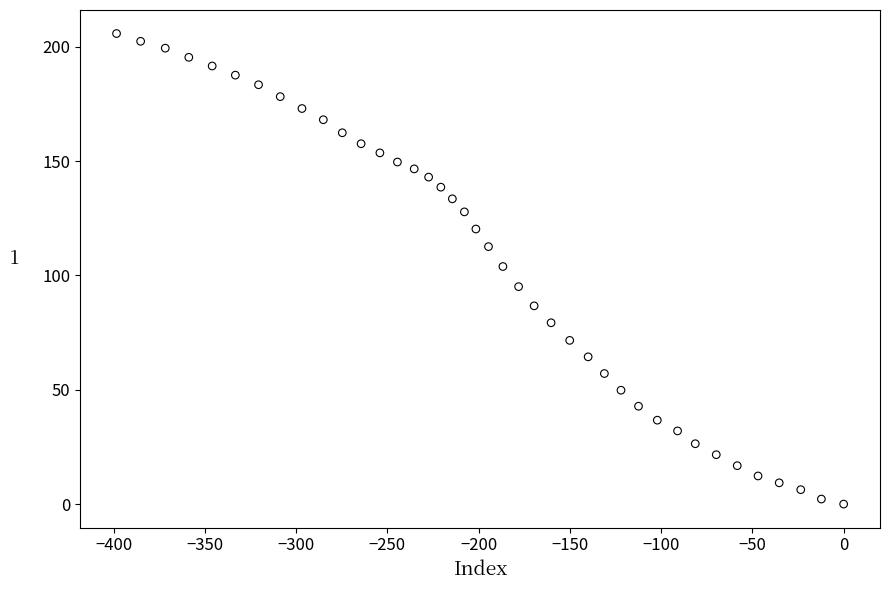

What is the range of Y values (max minus min)?

205.8